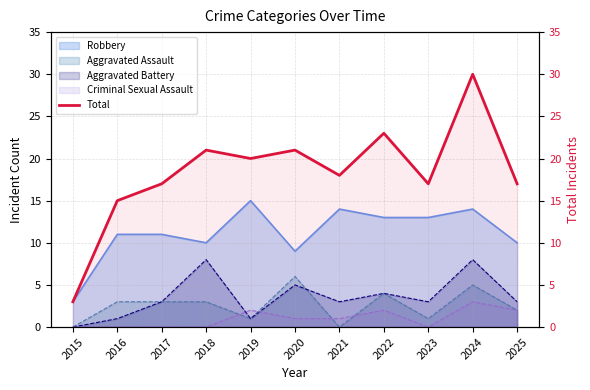

What is the value of the 5th point from the left?

20